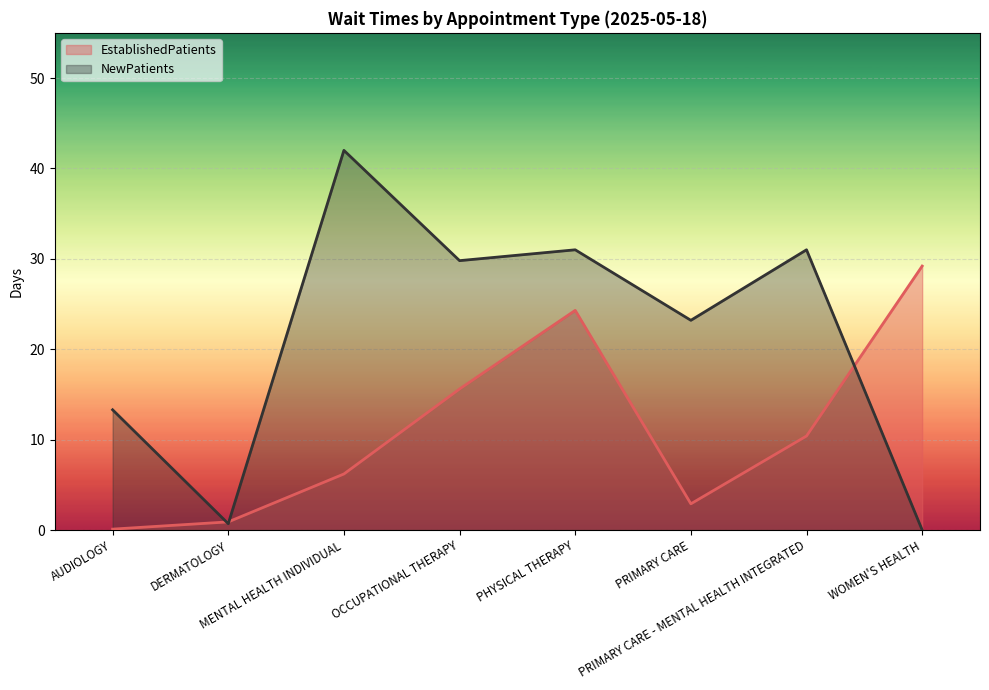

What value does the EstablishedPatients series have at WOMEN'S HEALTH?

29.2